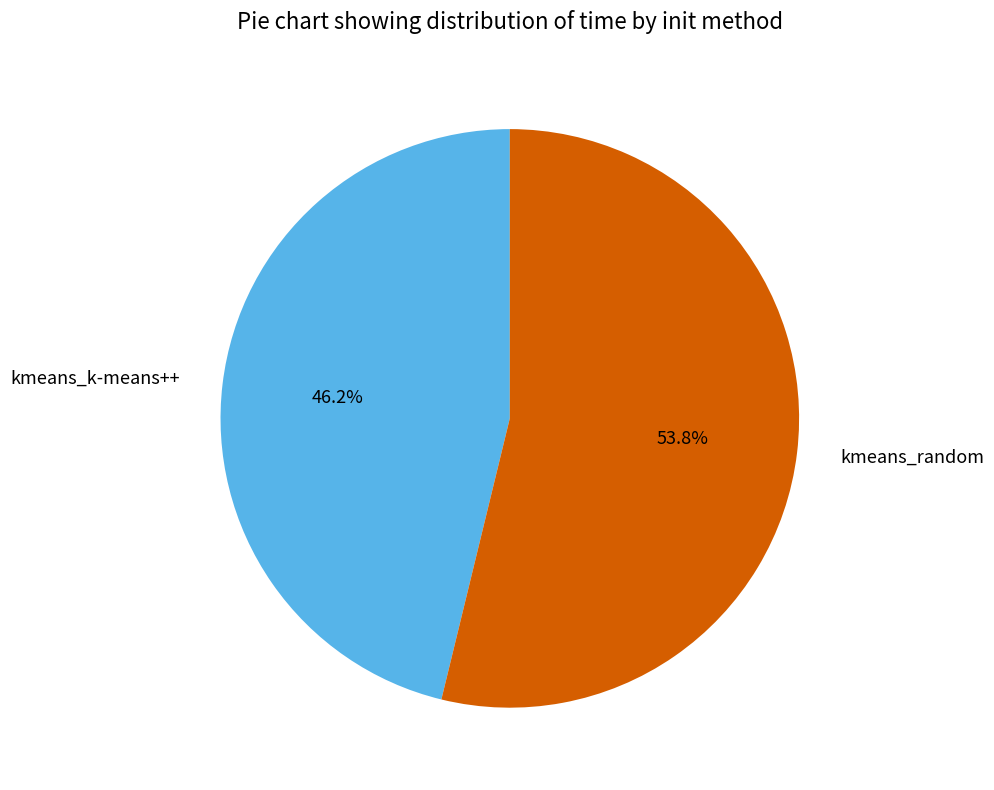

Count the number of slices in the pie.

2